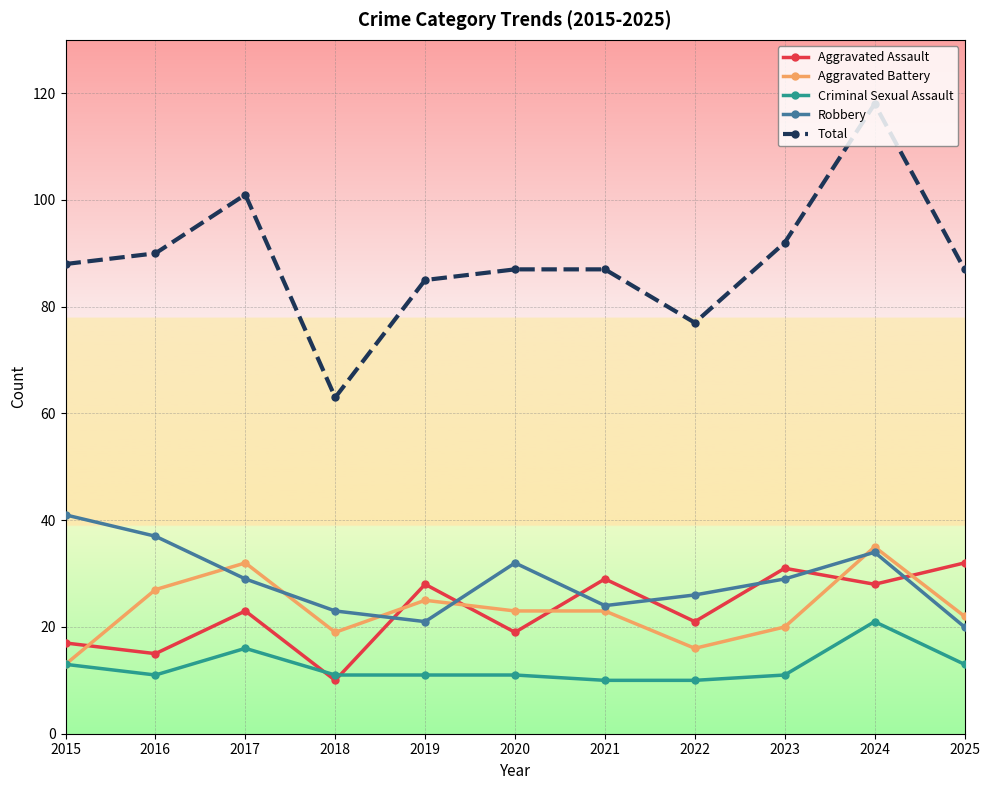

What is the smallest value displayed?

10